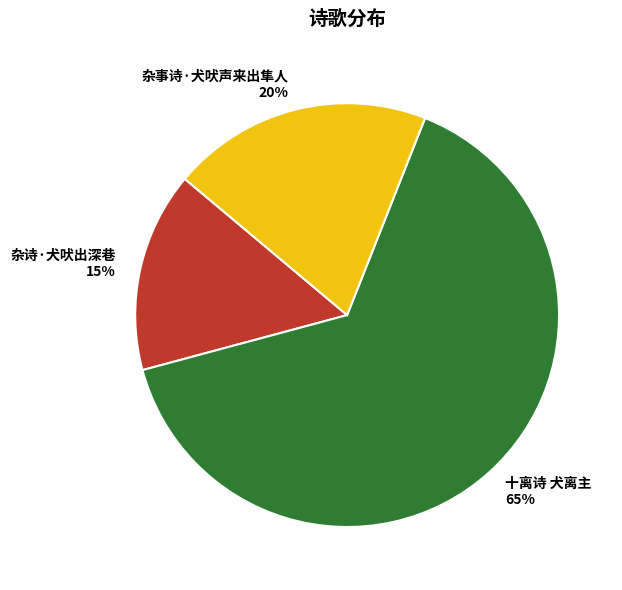

Count the number of slices in the pie.

3